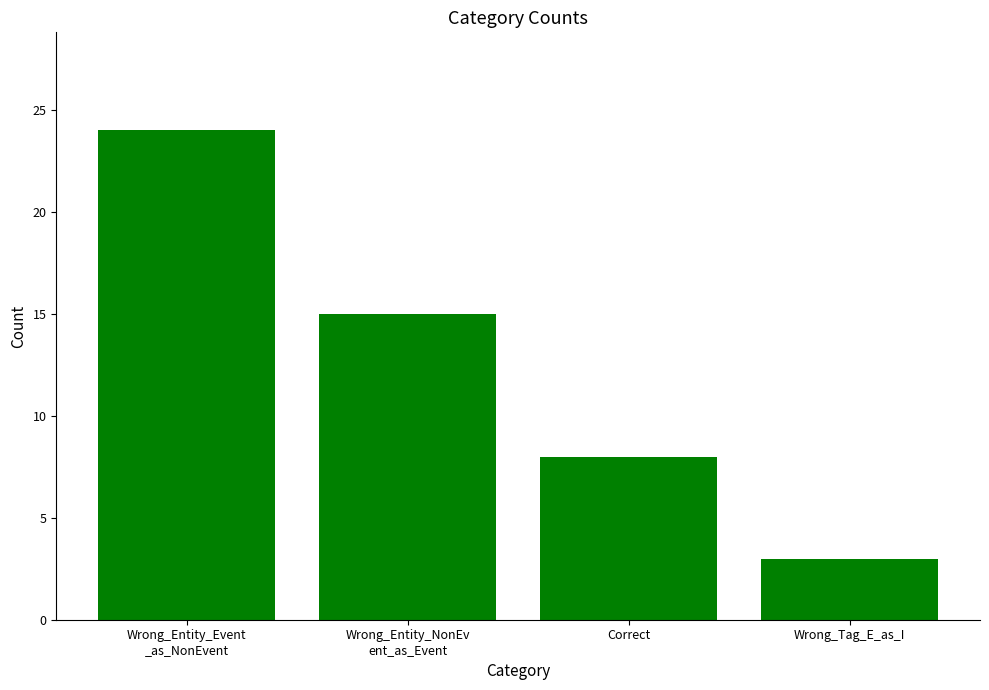

What is the sum of all values?

50